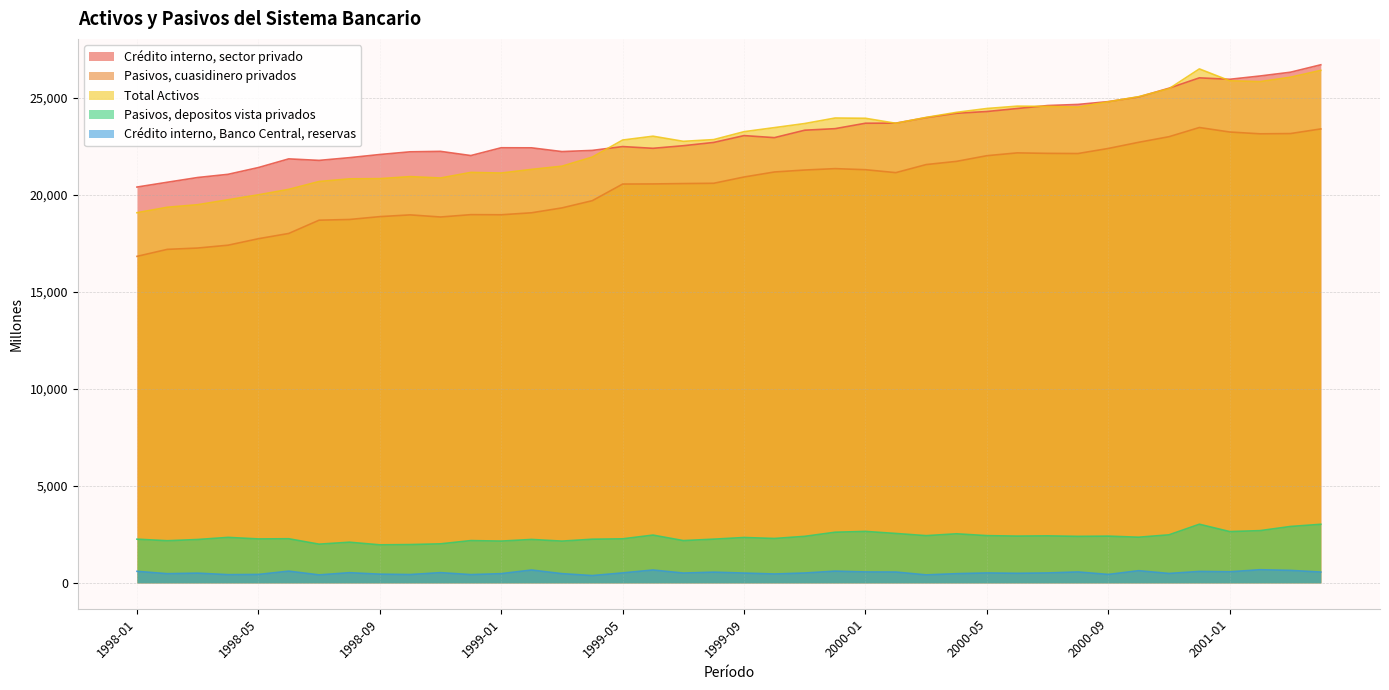

Where is the first local maximum for Pasivos, depositos vista privados?

1998-04